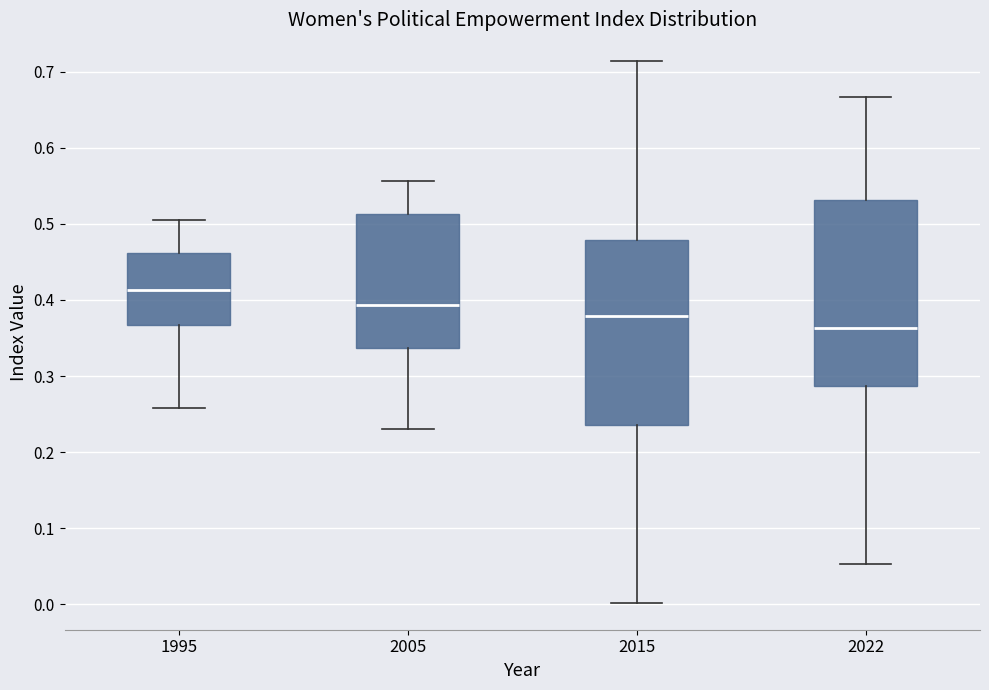

Which box has the lowest median line?

2022